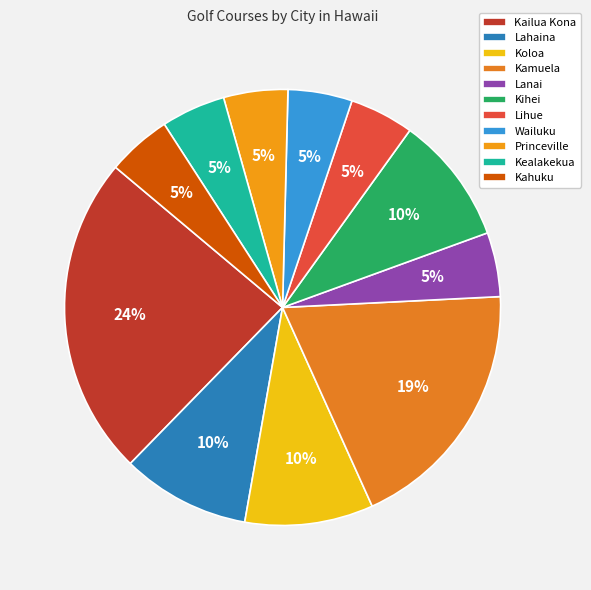

How many slices are in this pie chart?

11